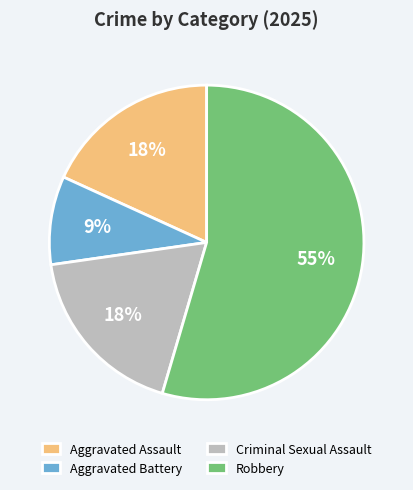

Is the sum of Aggravated Battery and Robbery greater than half?

Yes